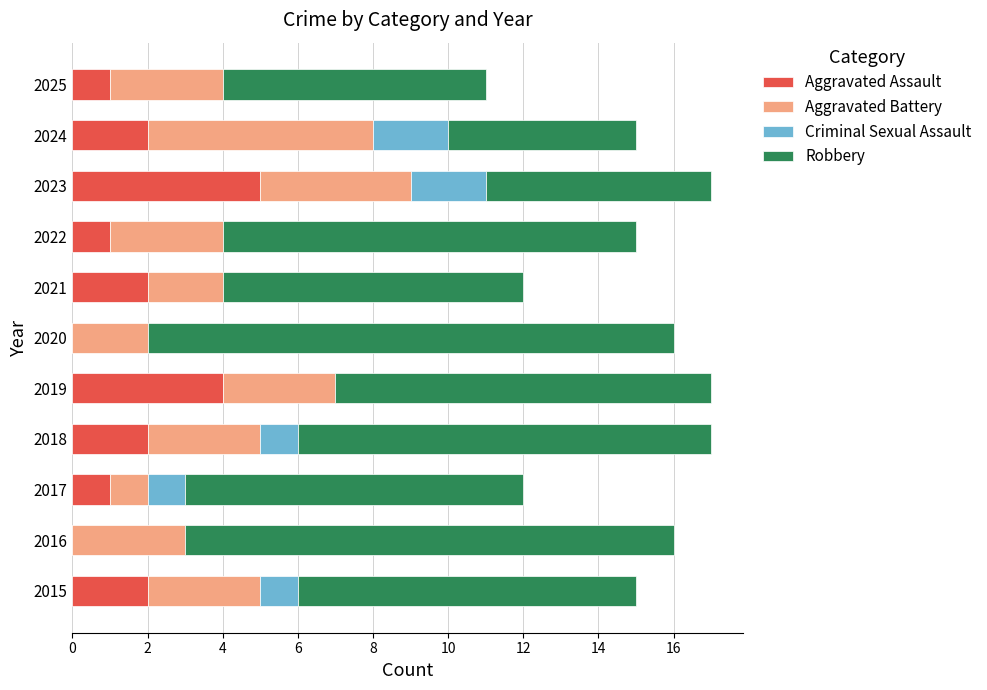

What is the sum of all Aggravated Assault values?

20